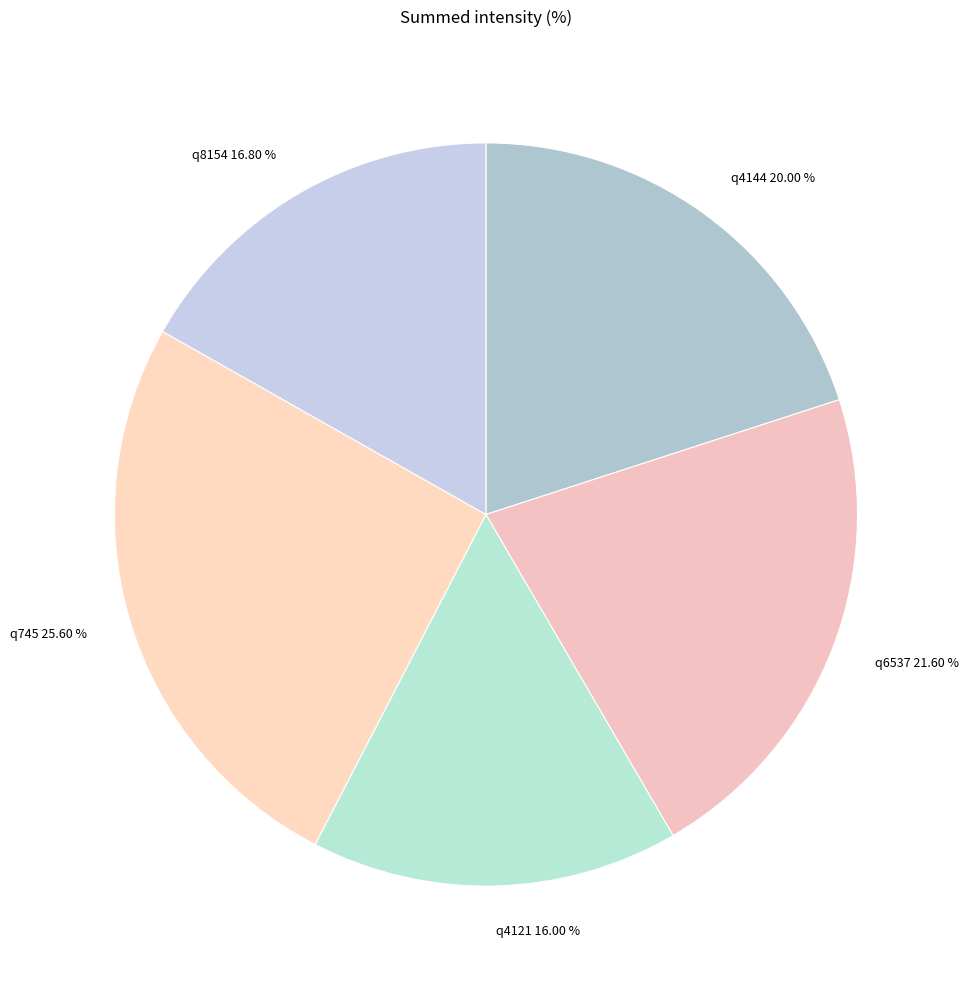

What percentage do q745 and q4121 together represent?

41.6%